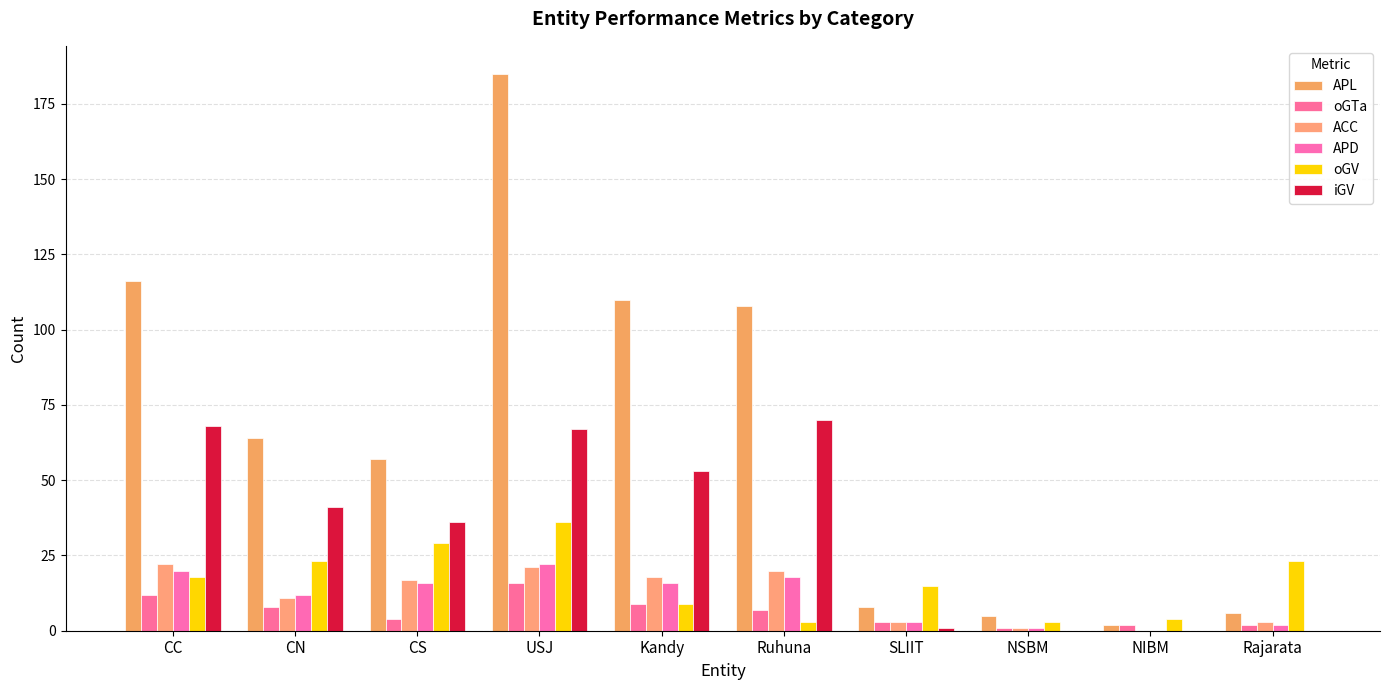

How many categories are shown in the chart?

10